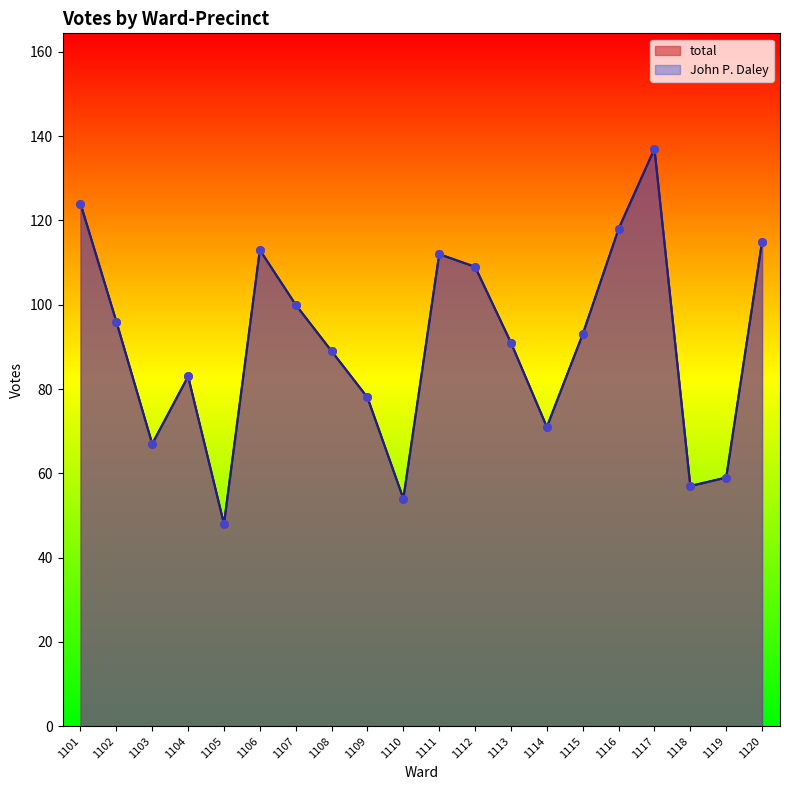

Which series has the largest Y range (max minus min)?

total